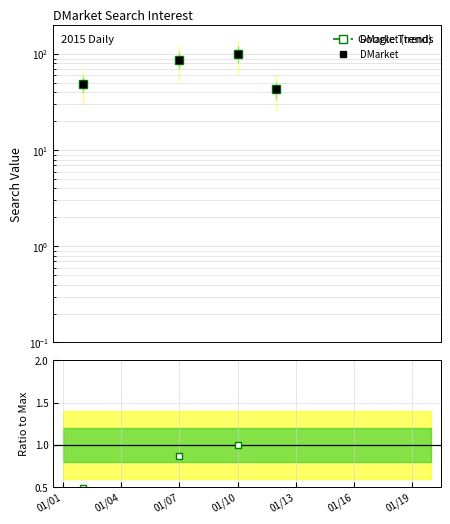

How many distinct data groups are displayed?

2